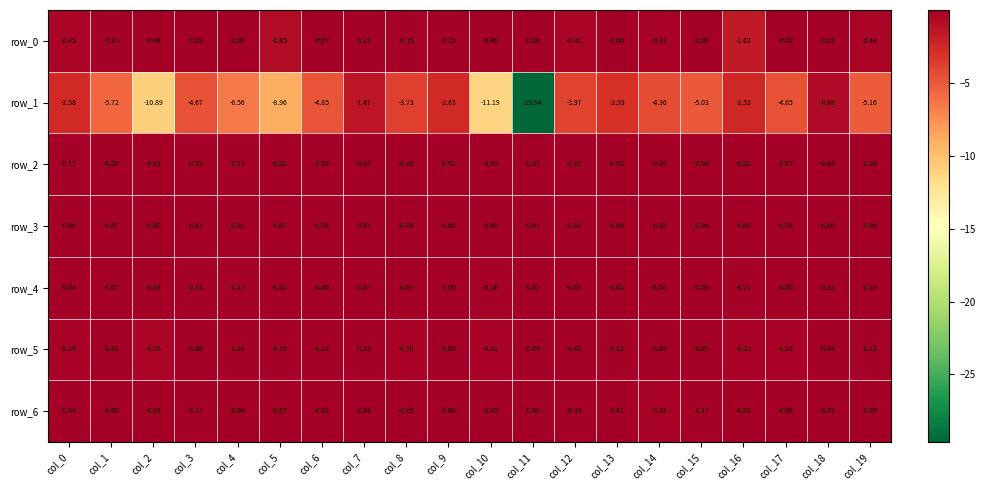

Is the value of row_5 at col_0 greater than the value of row_0 at col_18?

No